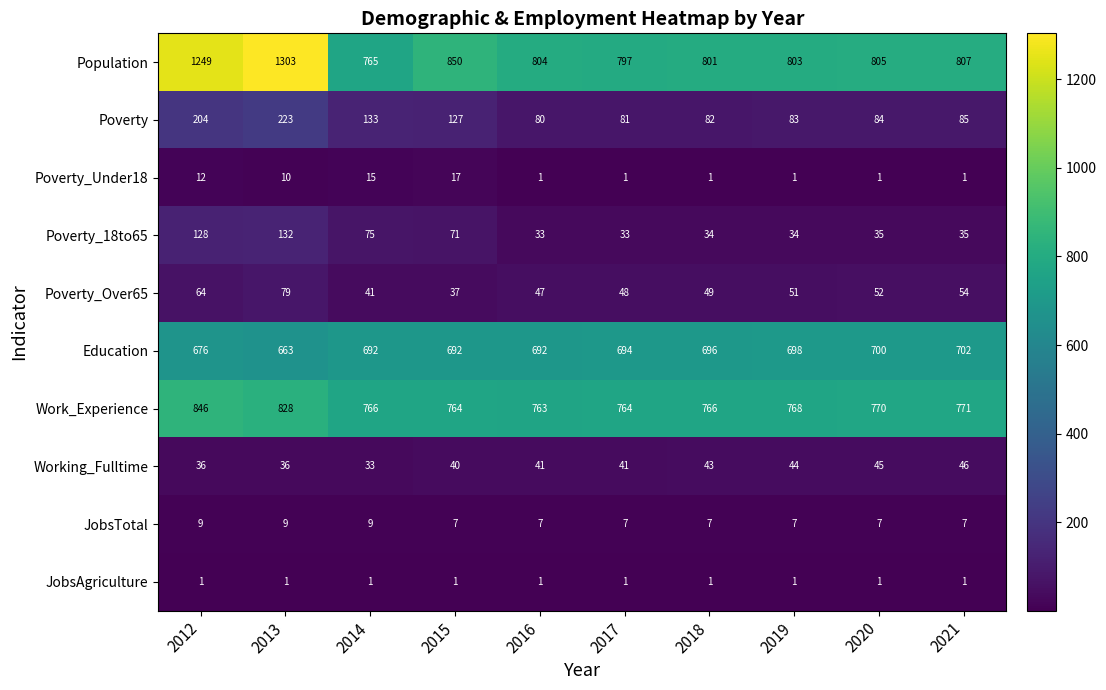

What is the average value of the Poverty_18to65 series?

61